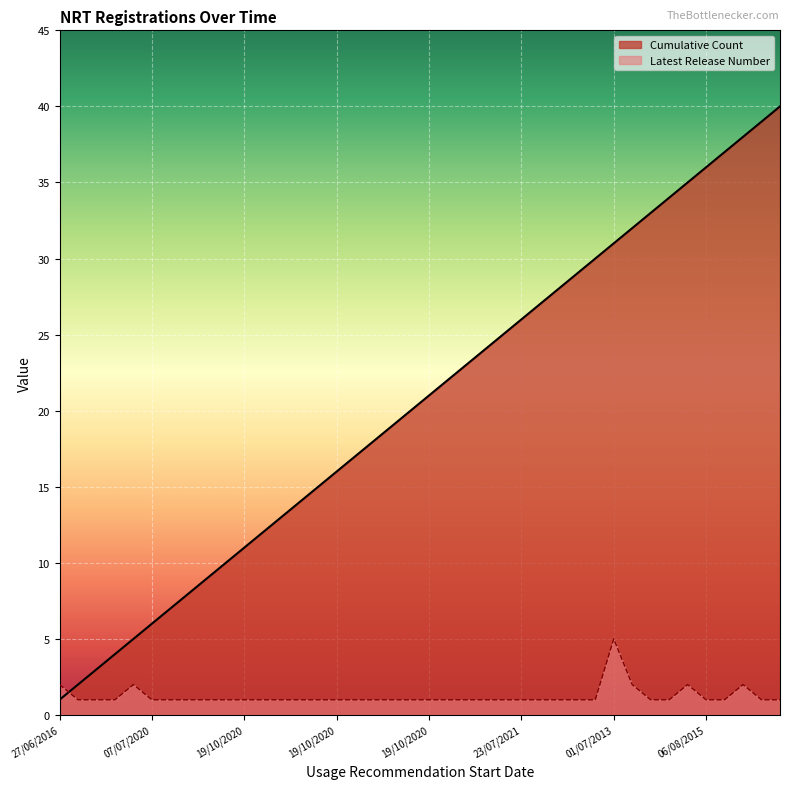

Which series changed the most between 27/06/2016 and 19/10/2020?

Cumulative Count